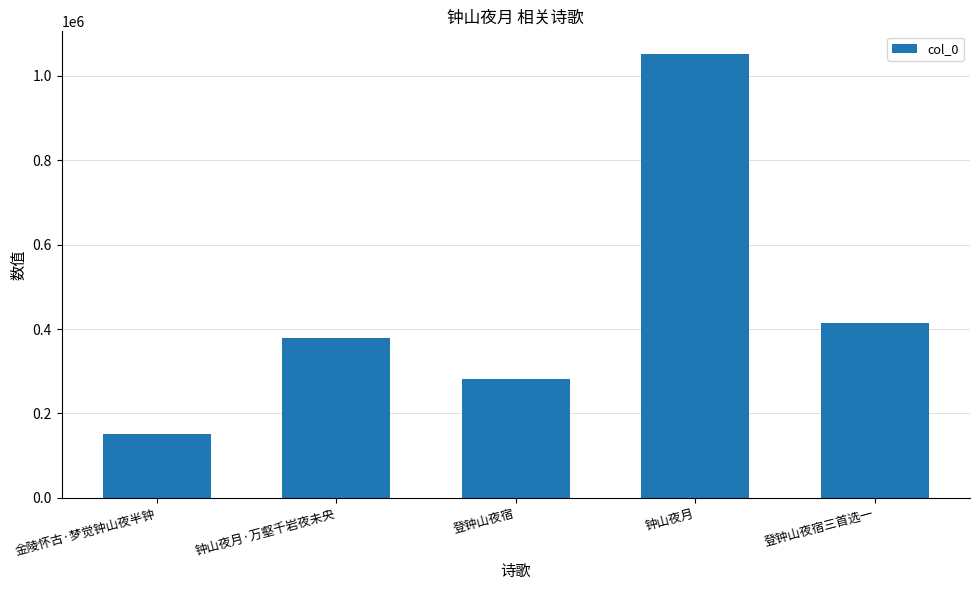

What is the greatest value displayed?

1053230